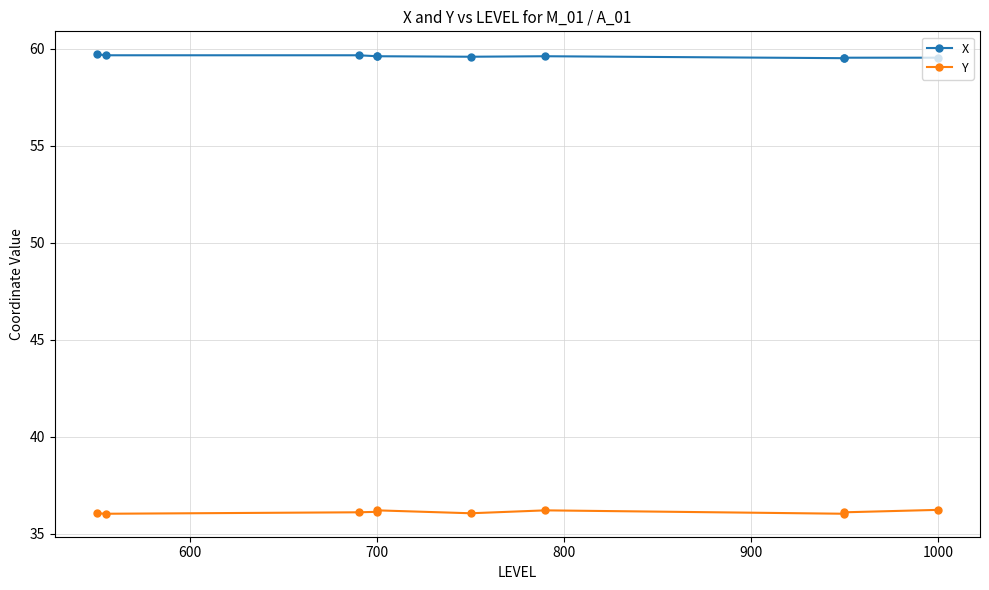

True or false: X and Y intersect in this chart.

False